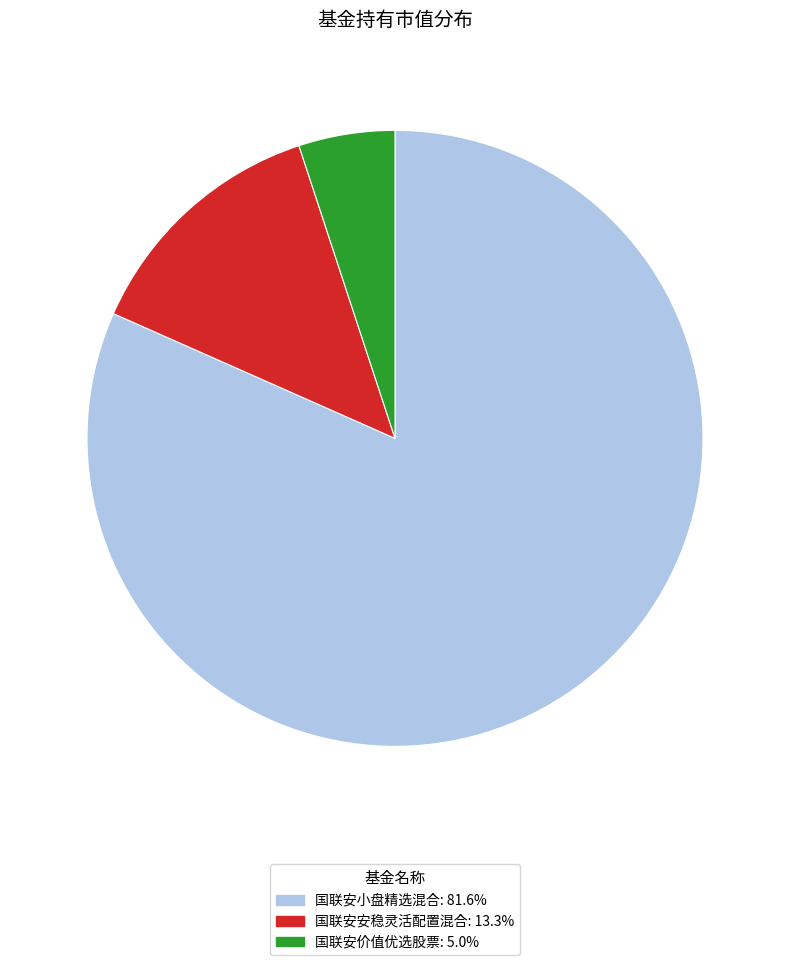

Is 国联安小盘精选混合 the majority of the pie?

Yes